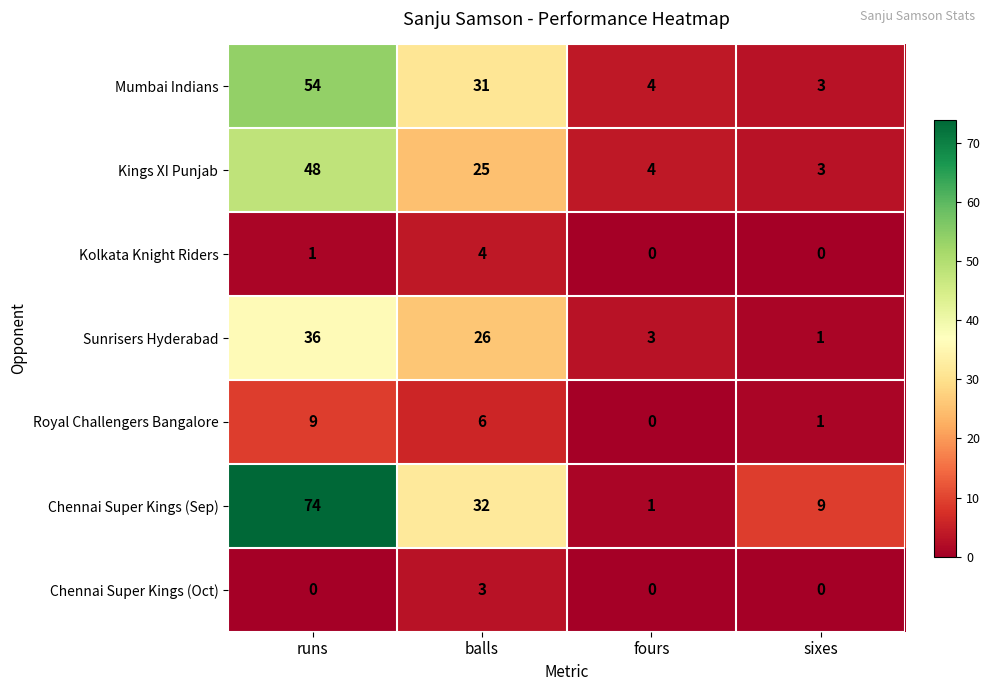

Reading left to right, transcribe all the data shown in this chart.

Mumbai Indians: runs=54	balls=31	fours=4	sixes=3
Kings XI Punjab: runs=48	balls=25	fours=4	sixes=3
Kolkata Knight Riders: runs=1	balls=4	fours=0	sixes=0
Sunrisers Hyderabad: runs=36	balls=26	fours=3	sixes=1
Royal Challengers Bangalore: runs=9	balls=6	fours=0	sixes=1
Chennai Super Kings (Sep): runs=74	balls=32	fours=1	sixes=9
Chennai Super Kings (Oct): runs=0	balls=3	fours=0	sixes=0